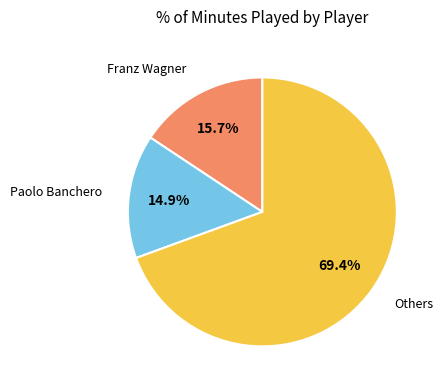

How many slices are in this pie chart?

3